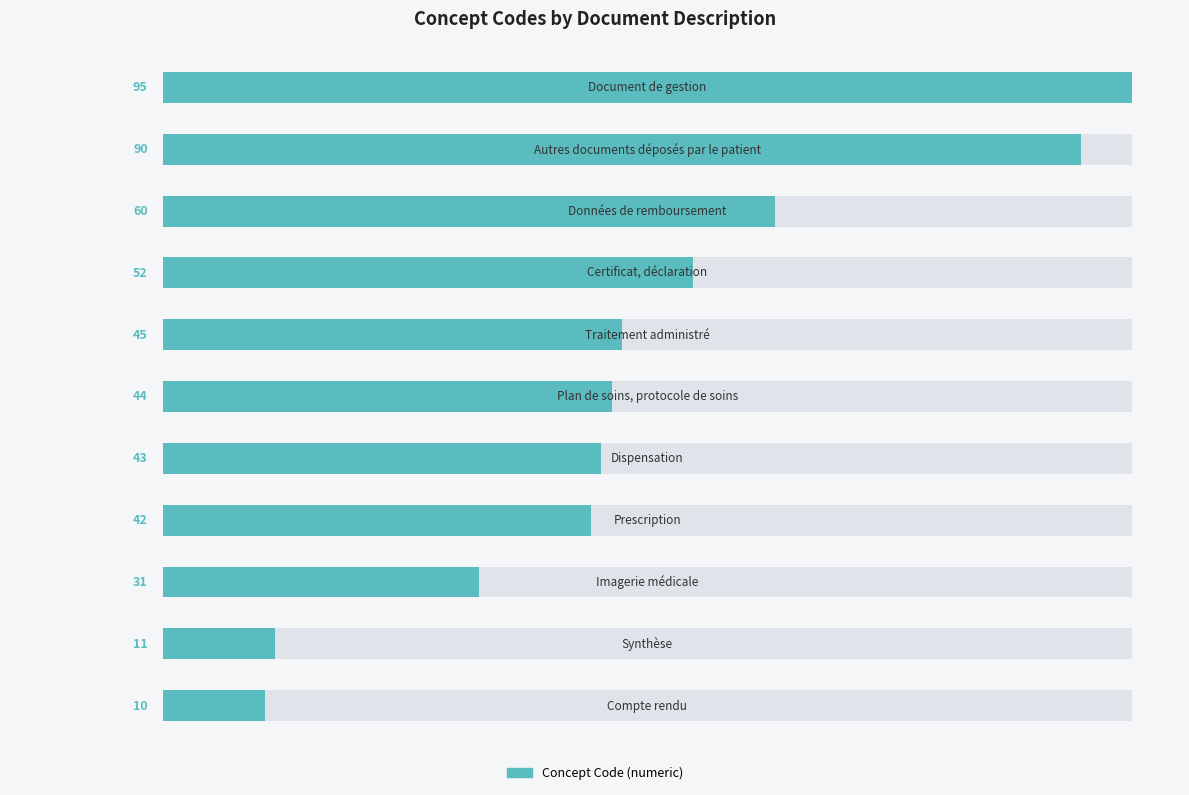

True or false: the data shows 15 at 0.

False